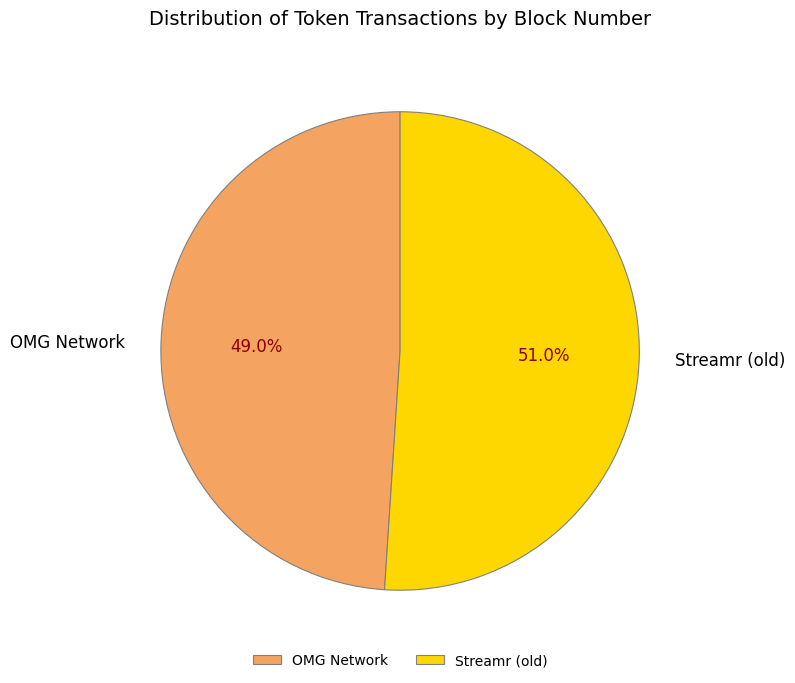

To the nearest percent, what is the combined percentage of Streamr (old) and OMG Network?

100%